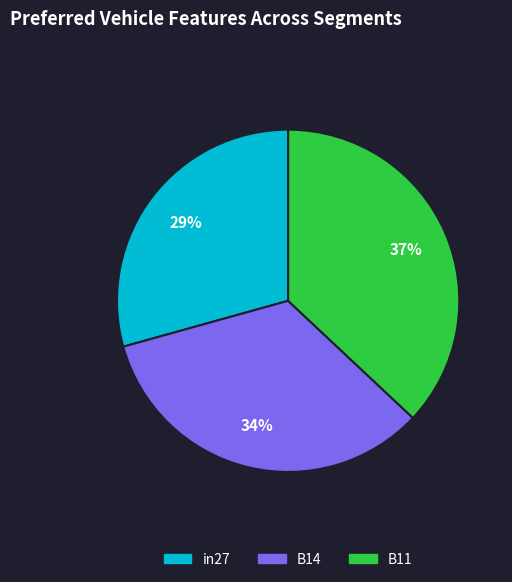

Rank the categories by value from highest to lowest.

B11, B14, in27